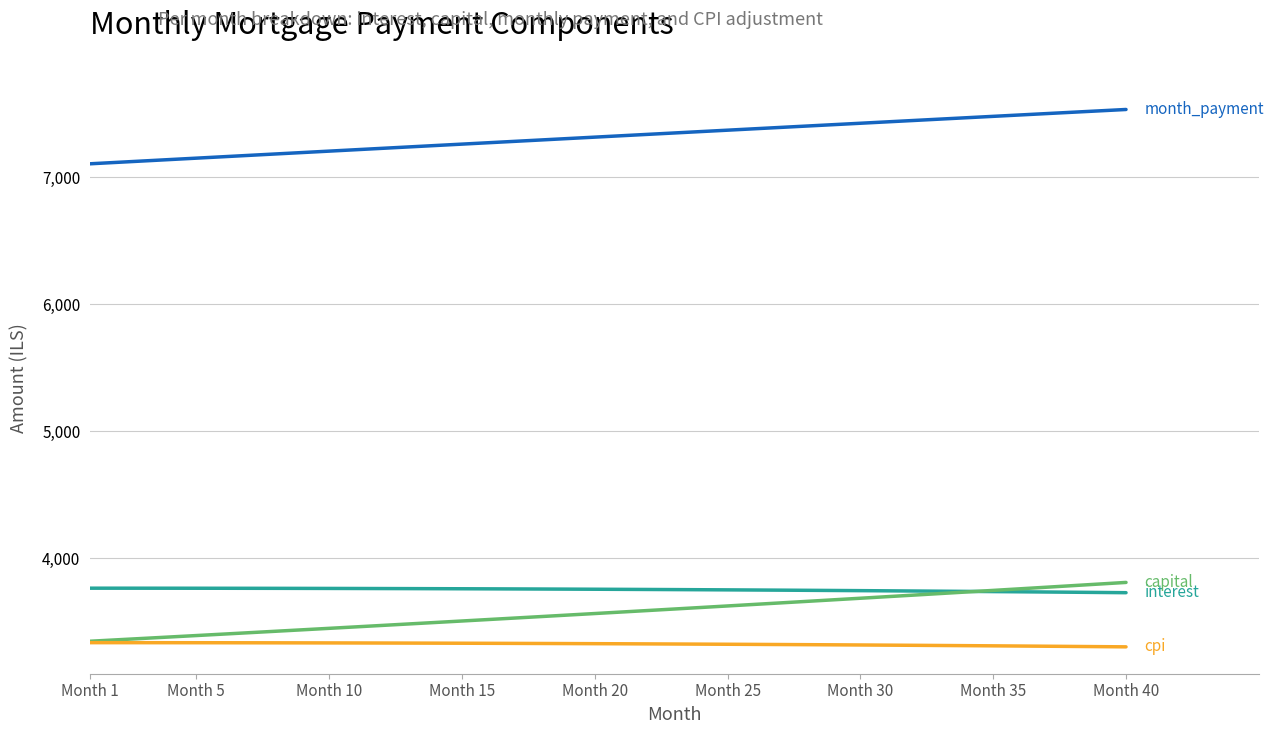

What is the smallest value displayed?

3300.2